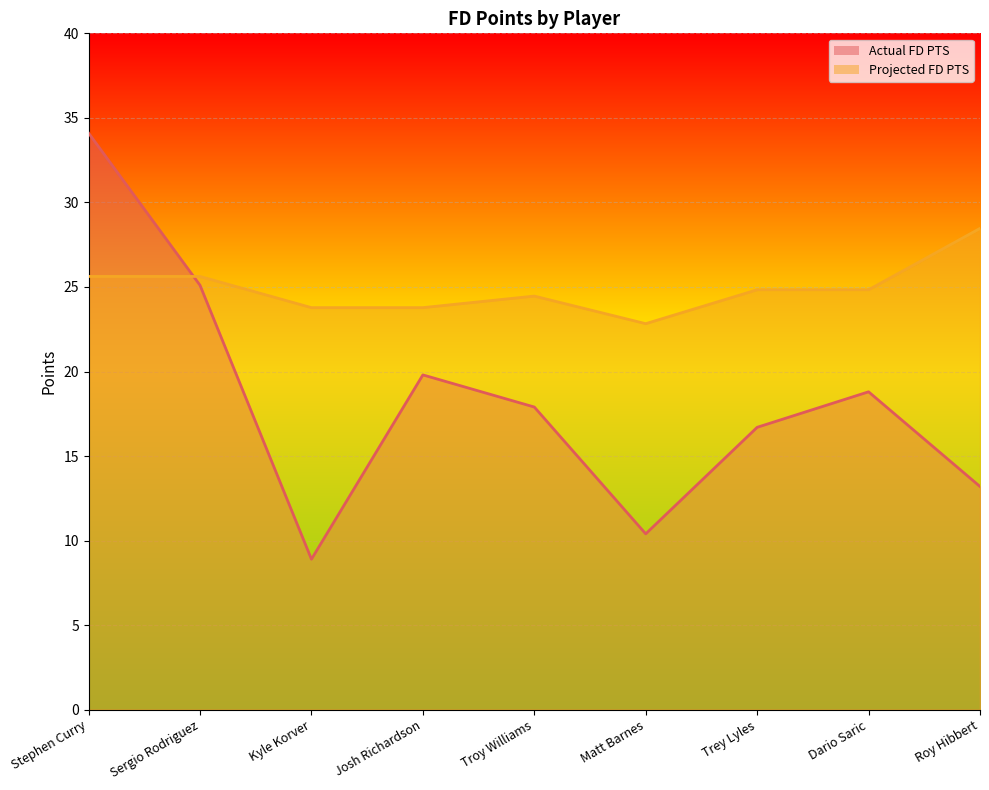

Between which two adjacent categories do Actual FD PTS and Projected FD PTS first intersect?

Stephen Curry and Sergio Rodriguez